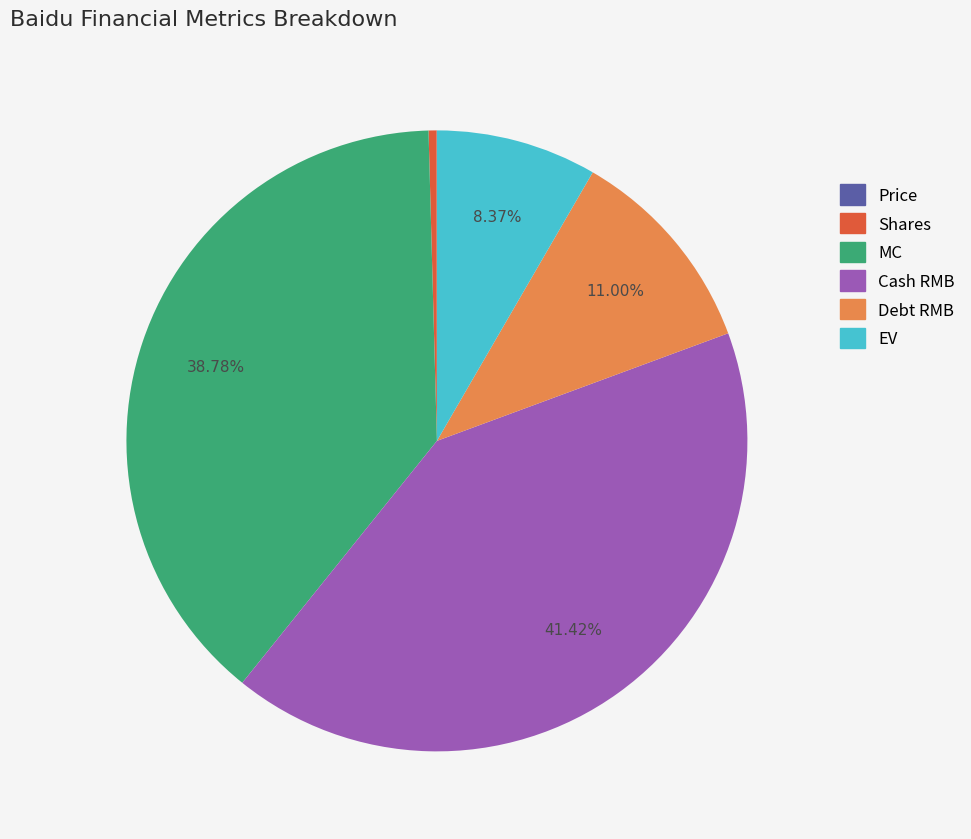

To the nearest percent, what is the average slice percentage?

17%